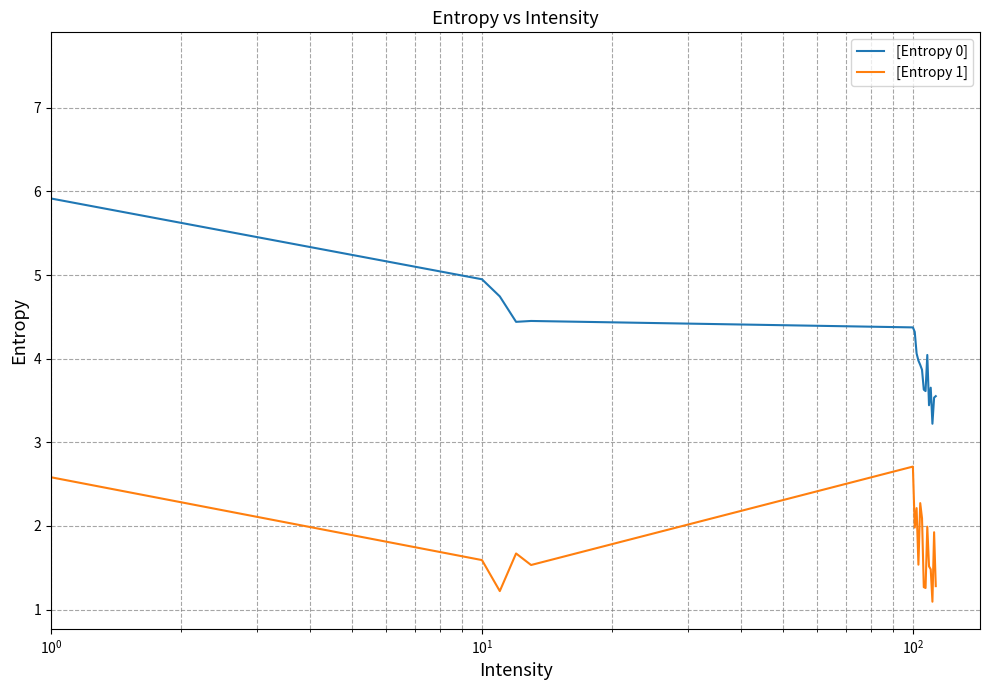

What is the difference between the maximum and minimum values in the [Entropy 1] series?

5.5